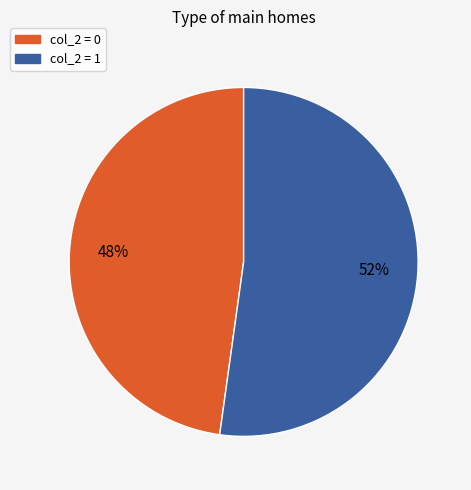

To the nearest percent, what is the average slice percentage?

50%